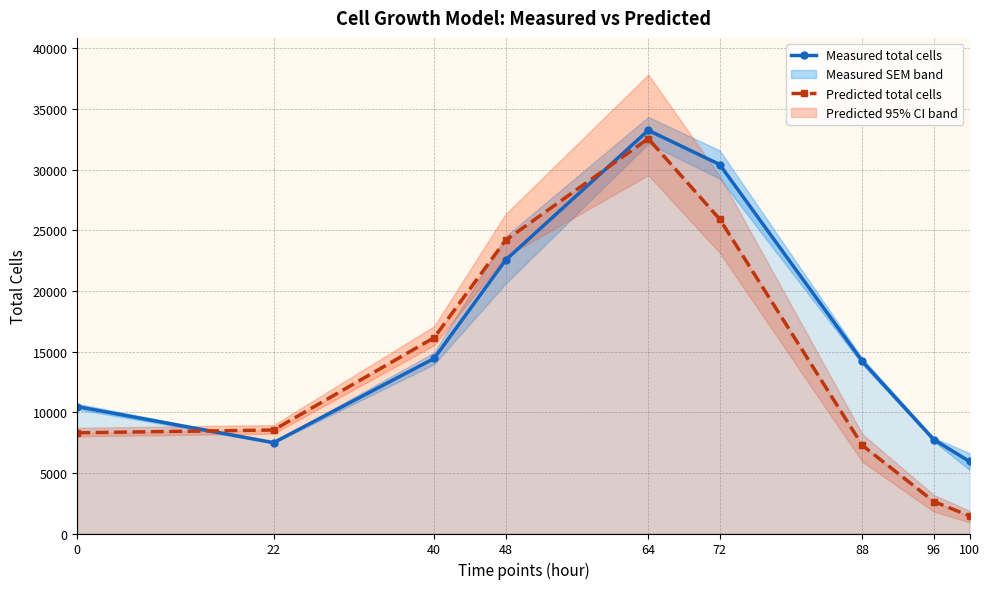

Between which two adjacent categories do Measured total cells and Predicted total cells first intersect?

0 and 22